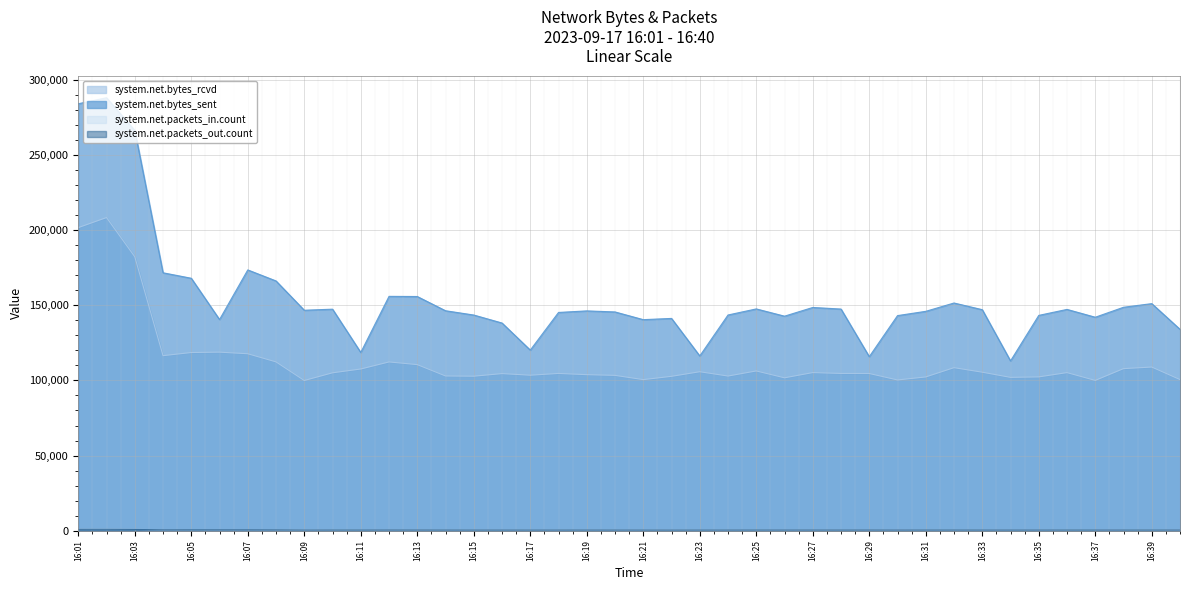

What is the maximum value for system.net.packets_out.count?

858.6